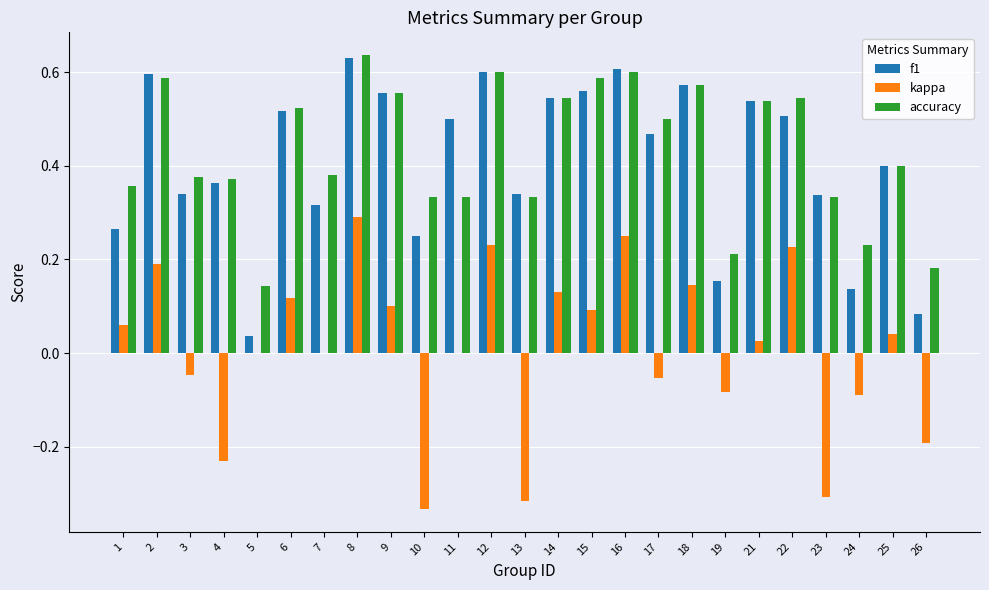

At which label does kappa reach its peak?

8